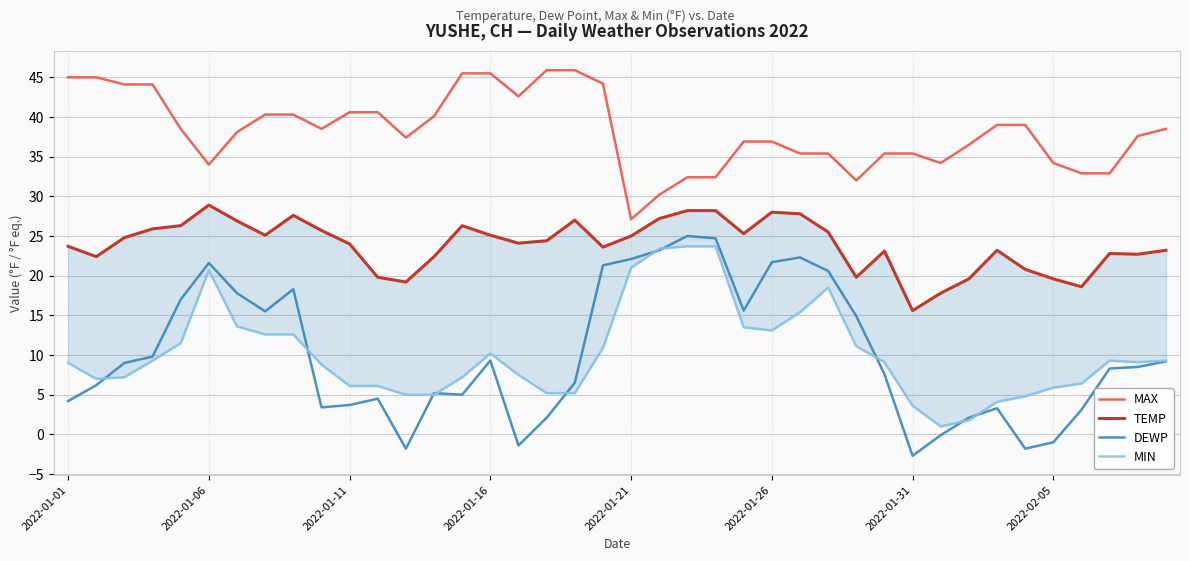

True or false: MIN has a value of 23.7 at 22.

True